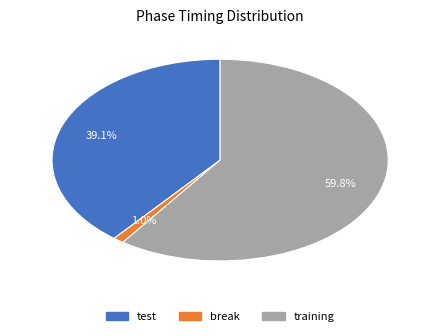

Is the sum of break and test greater than half?

No